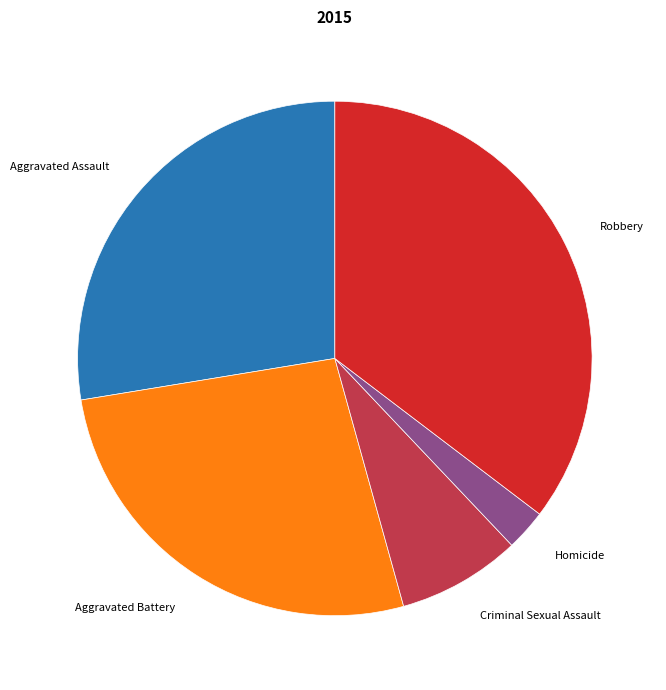

Approximately how many times larger is the value at Robbery compared to Aggravated Battery?

1.3